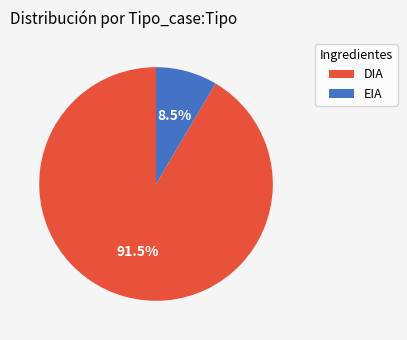

Count the number of slices in the pie.

2